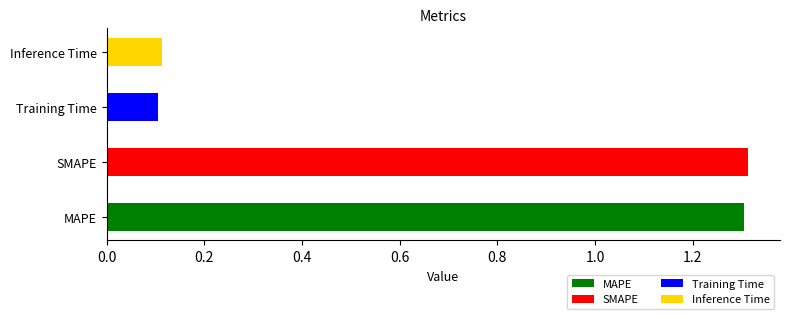

Rank the categories by value from lowest to highest.

Training Time, Inference Time, MAPE, SMAPE